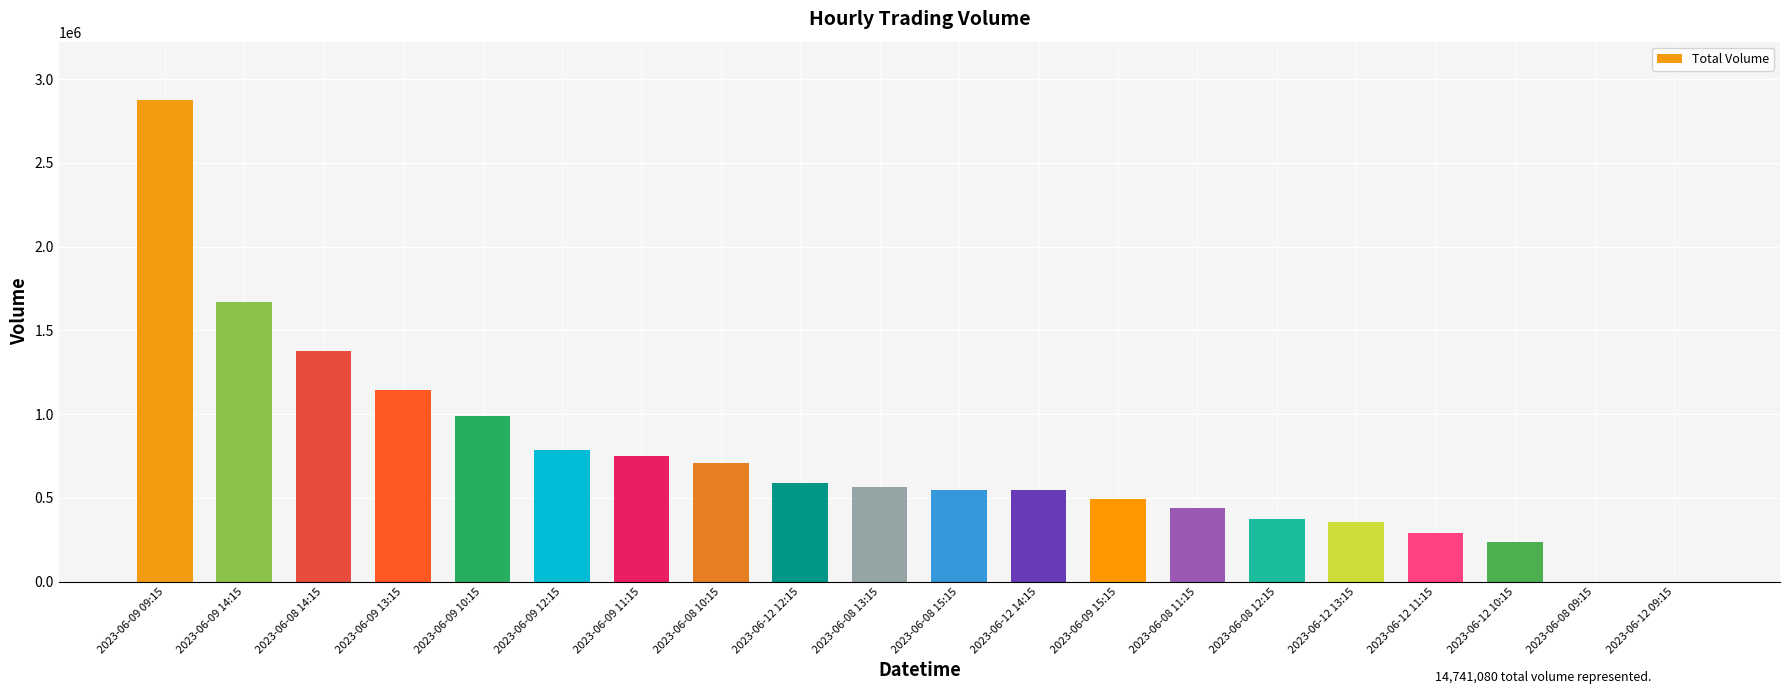

How many data points does each series have?

20